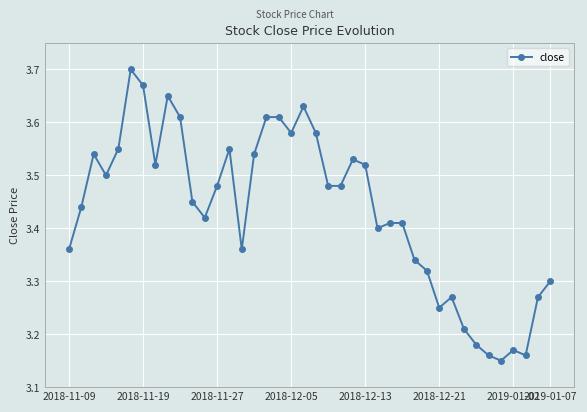

What is the difference between the second highest and second lowest values?

0.5